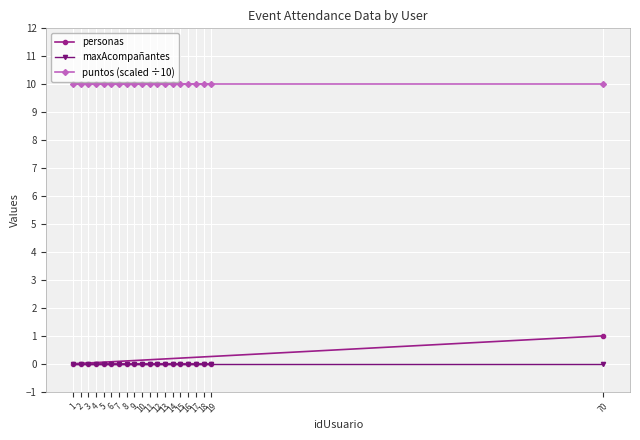

Which has a higher value, 12 or 1?

12